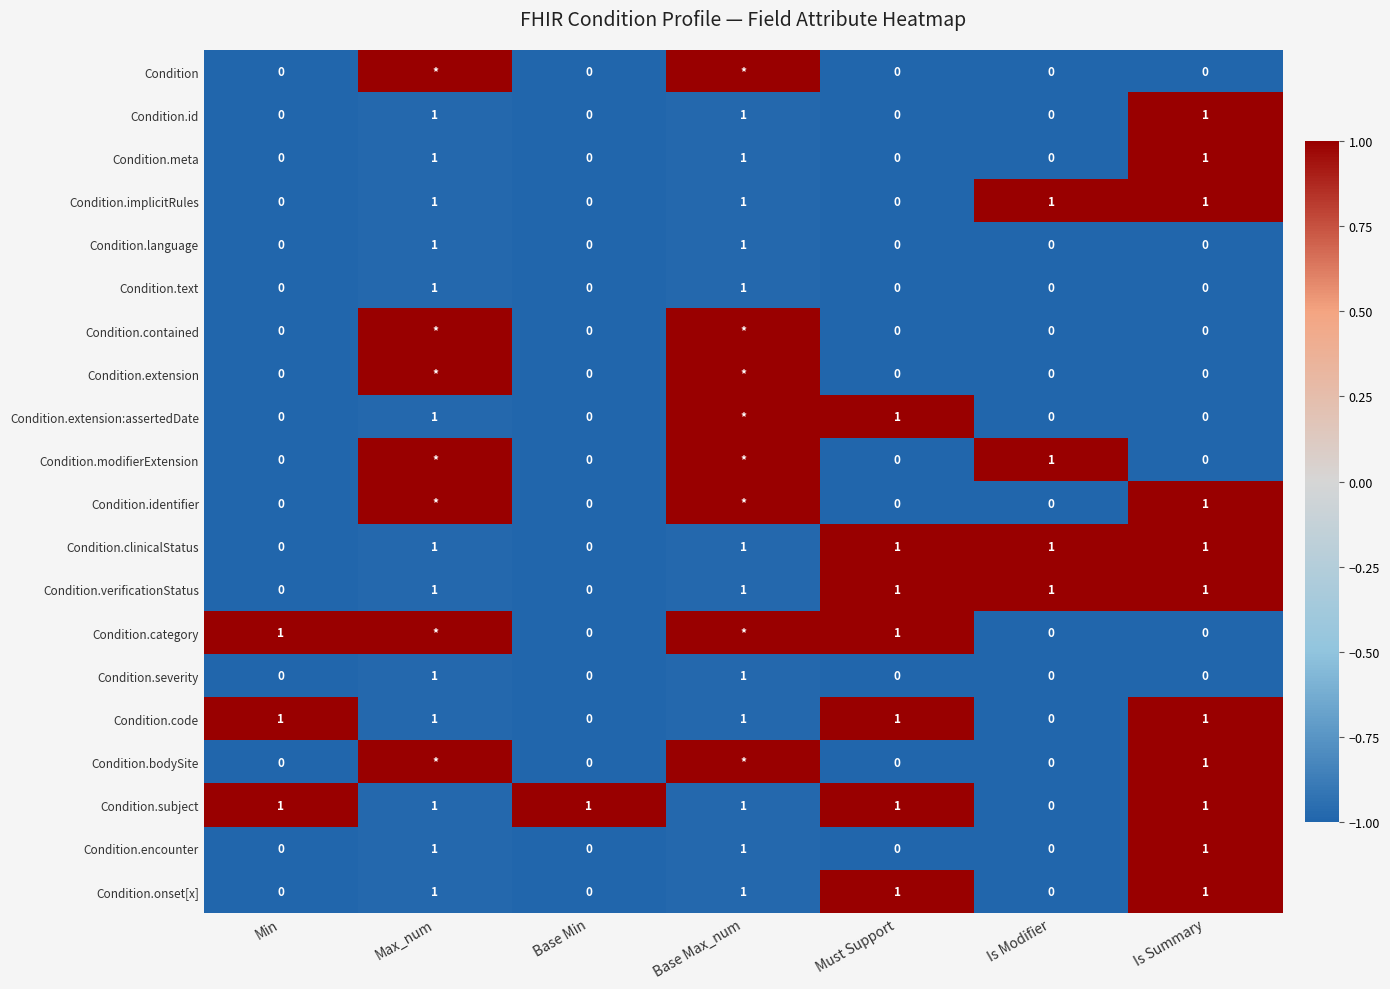

The Condition.text series shows 0 at Min. True or false?

True